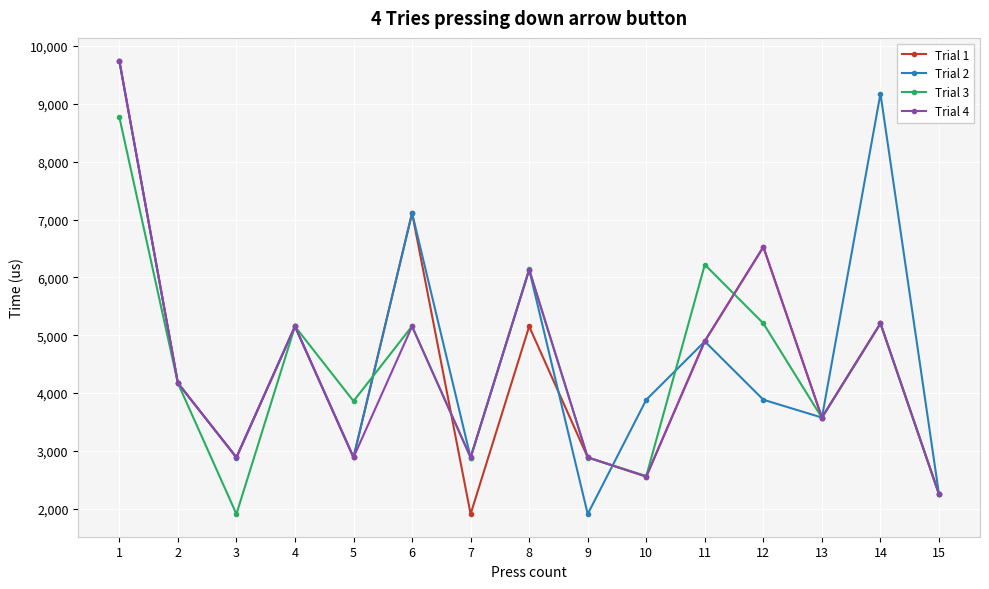

What is the value of the Trial 4 point at the 15th from the left?

2248